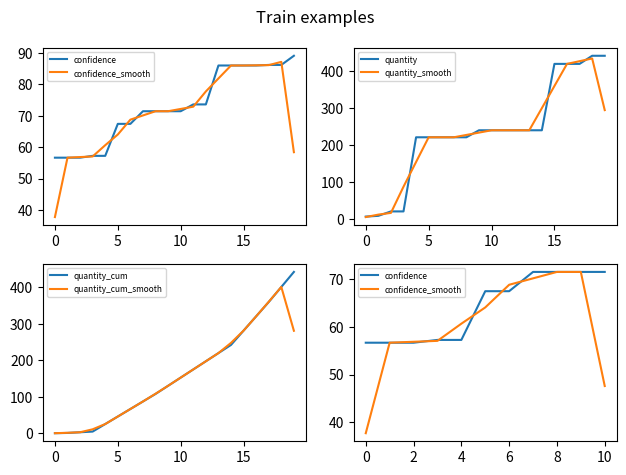

What is the highest value of the quantity series?

442.0